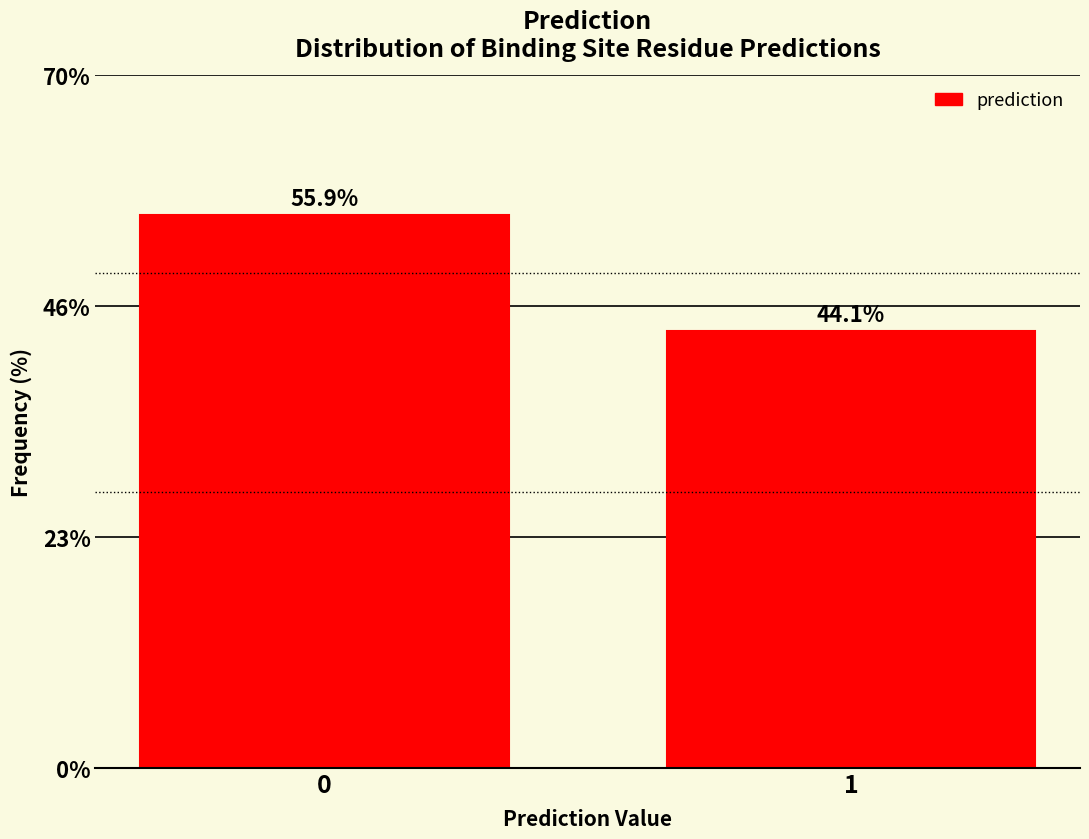

Reading right to left, extract all data points from this chart.

44.1	55.9